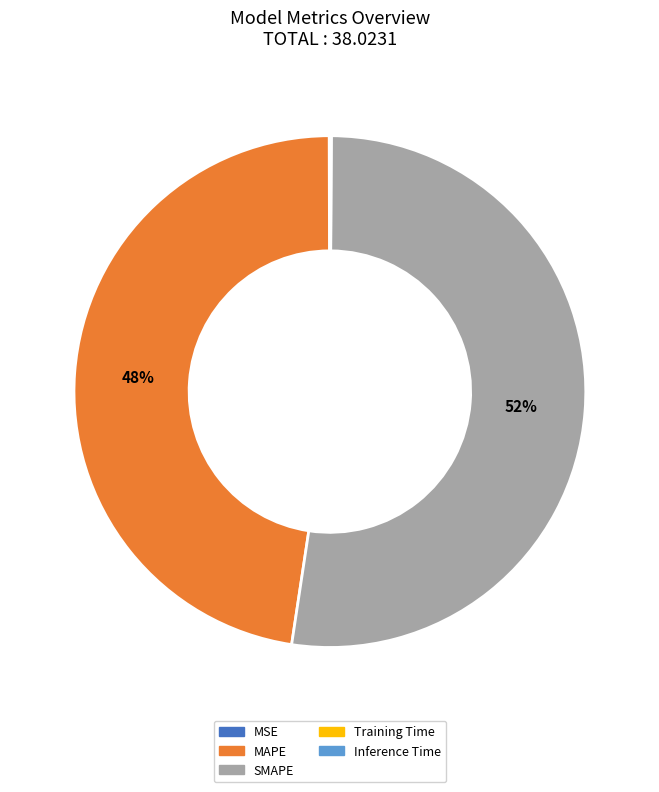

Which category accounts for the majority?

SMAPE